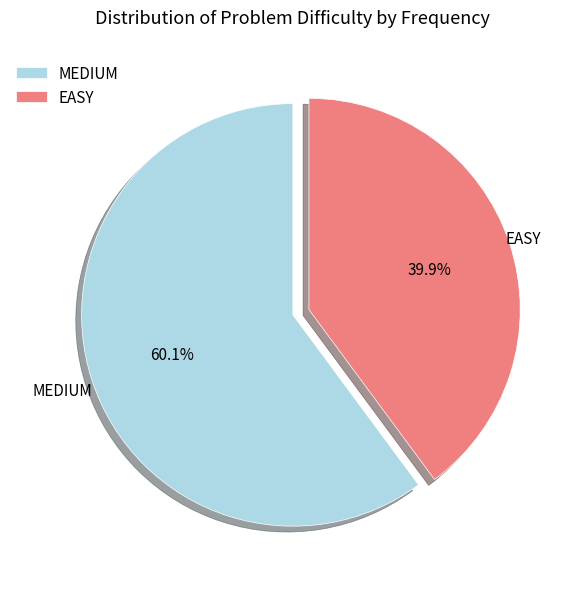

Which slice is the largest?

MEDIUM